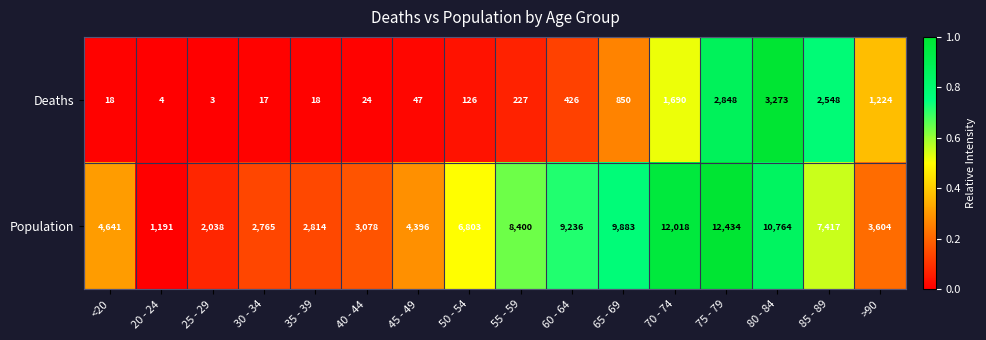

The Population series shows 12018 at 70 - 74. True or false?

True